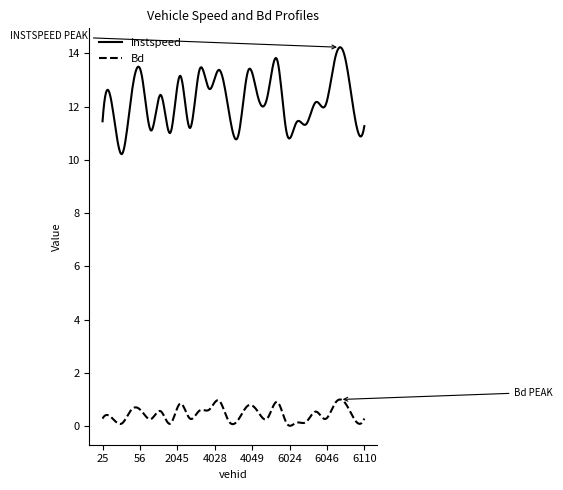

Which series has the largest total across all categories?

instspeed